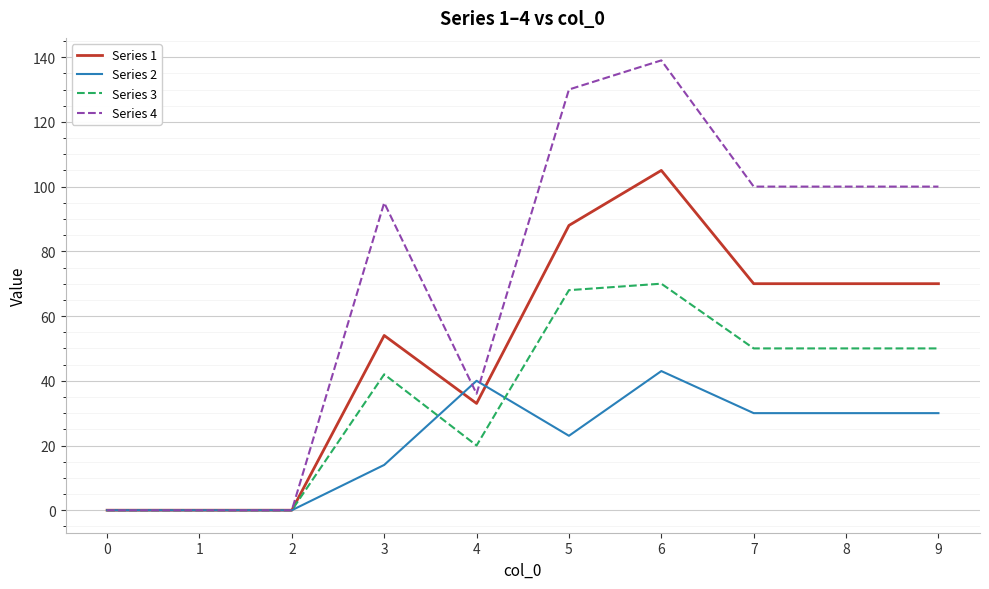

Is it true that Series 3 equals 0 at 1?

True